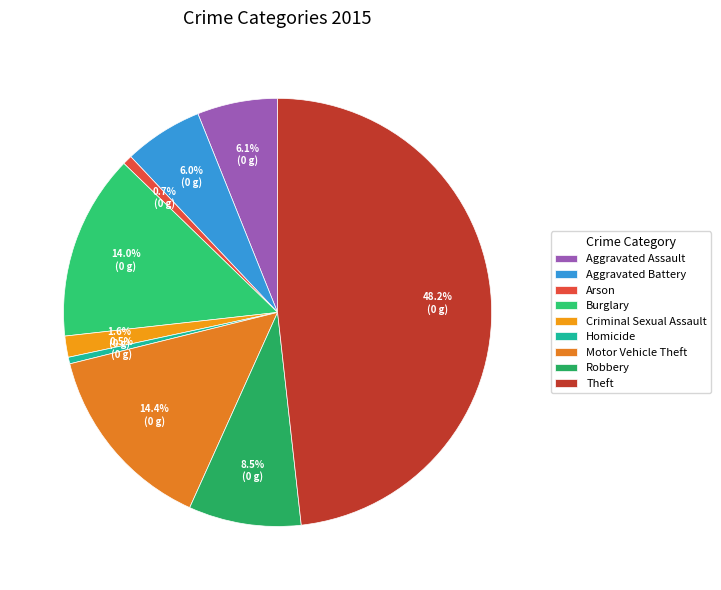

Which slice is the smallest?

Homicide